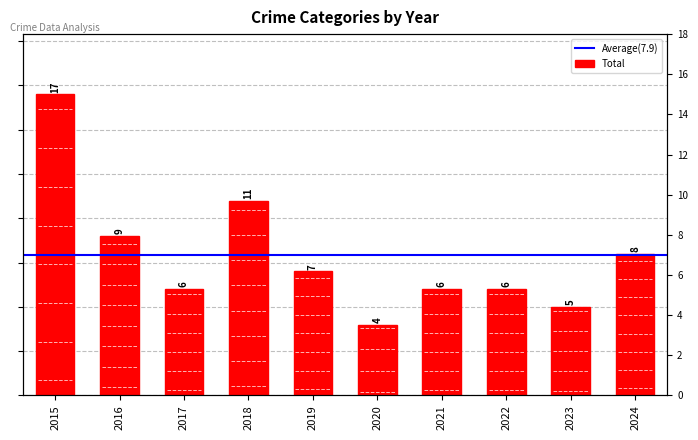

Does the chart contain stacked bars?

No